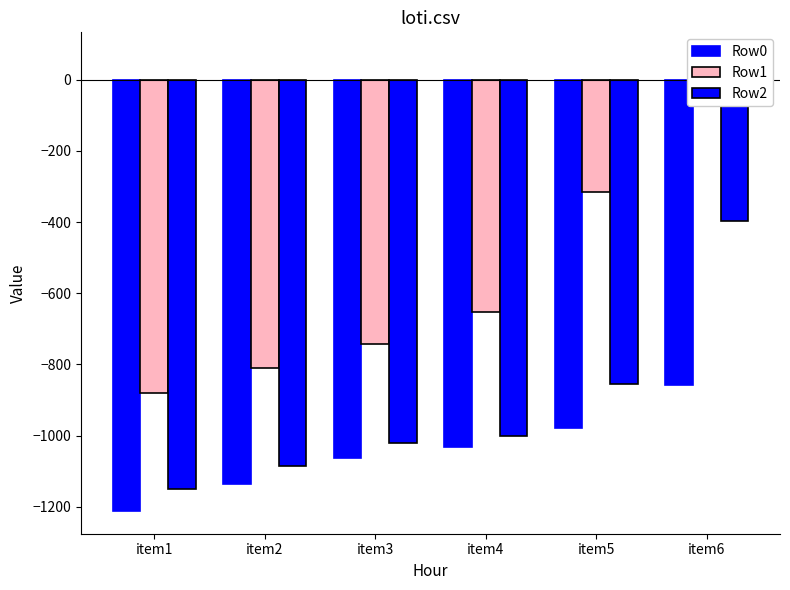

Between item3 and item5, which is larger?

item5